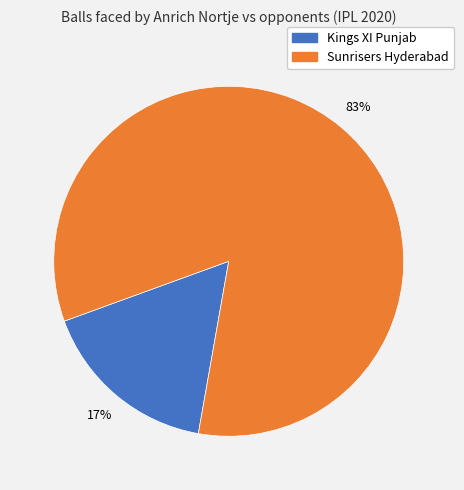

To the nearest percent, what is the average slice percentage?

50%